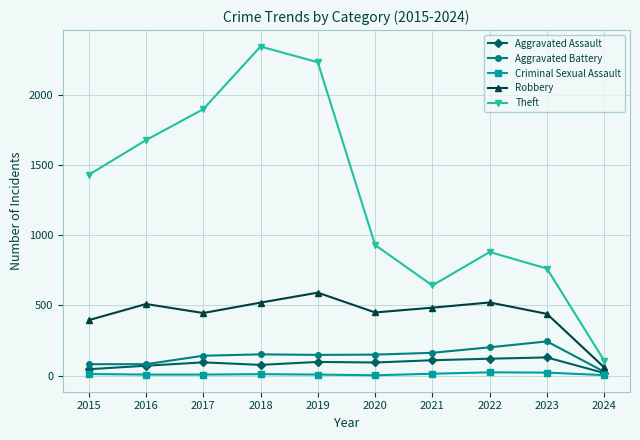

True or false: Theft has more than 1 interior local peaks.

True